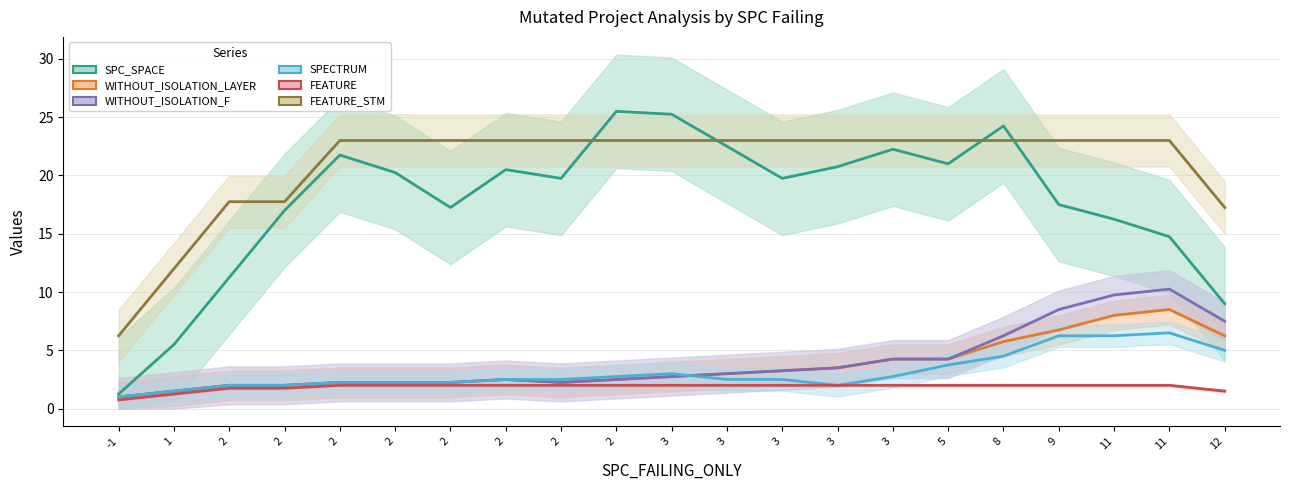

Rank the series at 3 from highest to lowest value.

SPC_SPACE, FEATURE_STM, SPECTRUM, WITHOUT_ISOLATION_LAYER, WITHOUT_ISOLATION_F, FEATURE